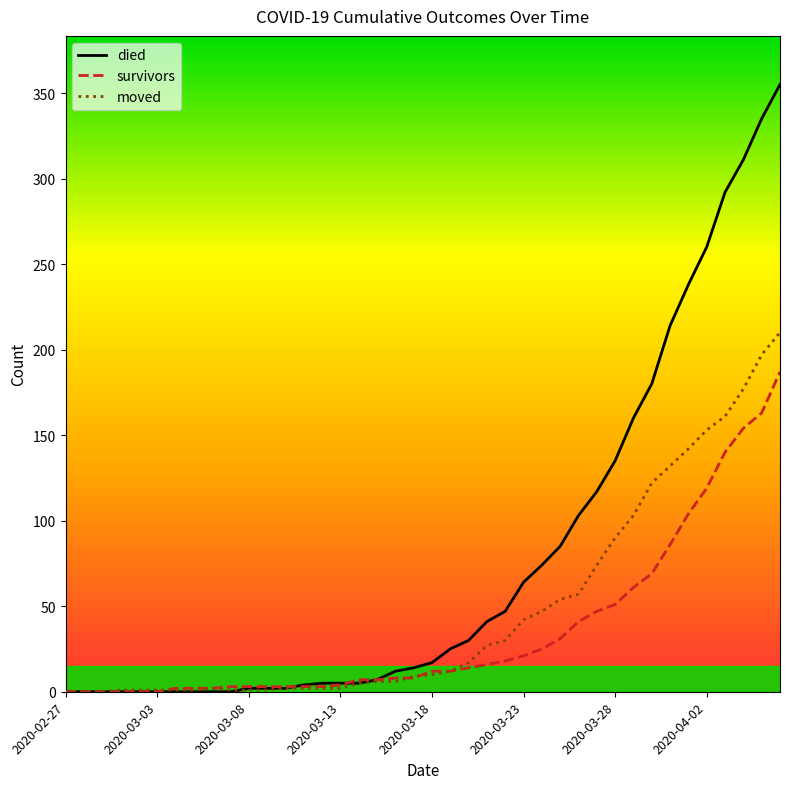

Which series has the widest spread of values?

died